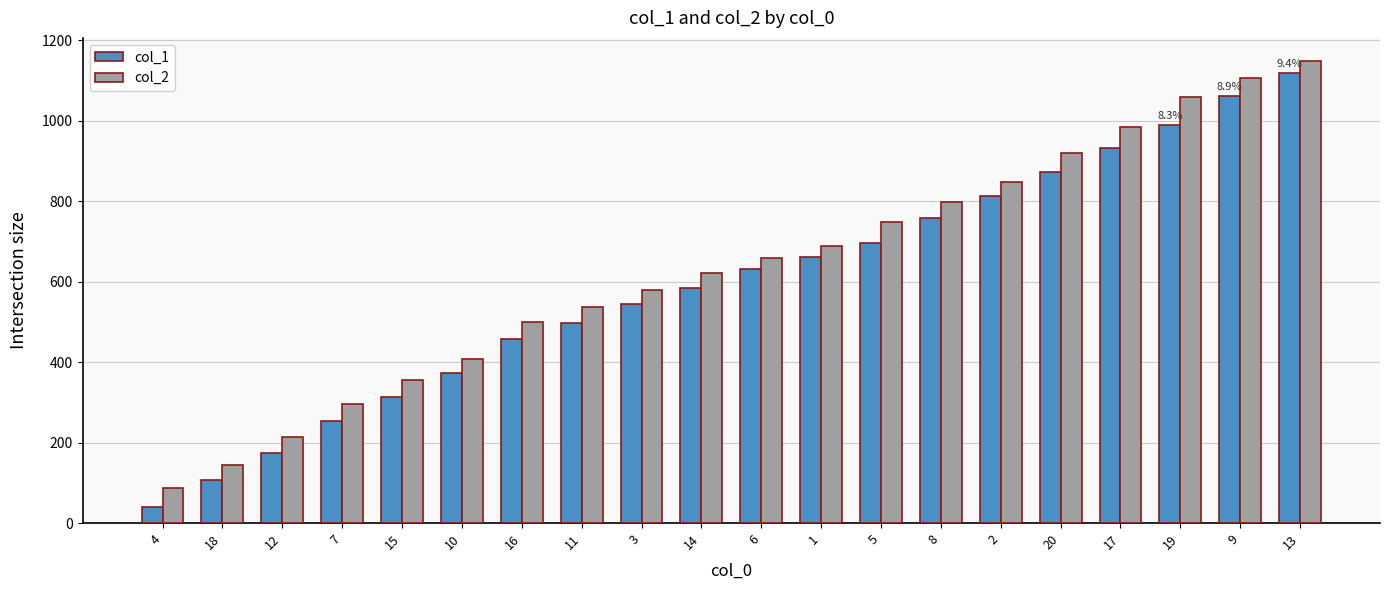

Reading left to right, list all the values displayed in this chart.

col_1: 40	106	174	254	314	374	457	497	544	585	631	662	697	758	814	872	933	991	1063	1119
col_2: 88	145	215	295	355	409	499	538	580	623	660	689	748	798	847	921	984	1059	1106	1149